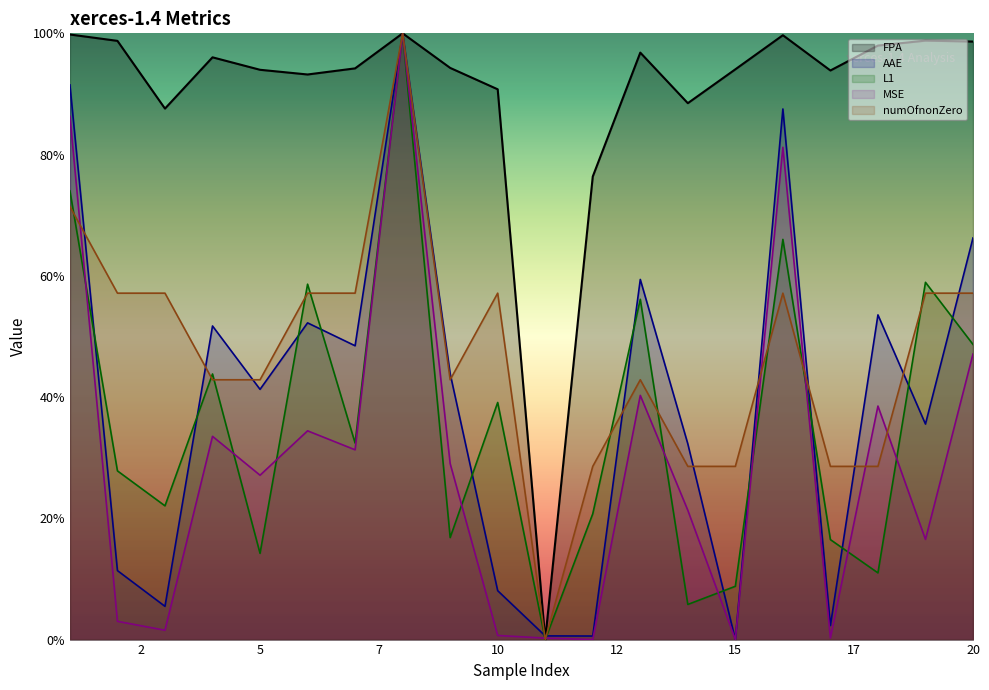

Between 9 and 19, which is larger?

19